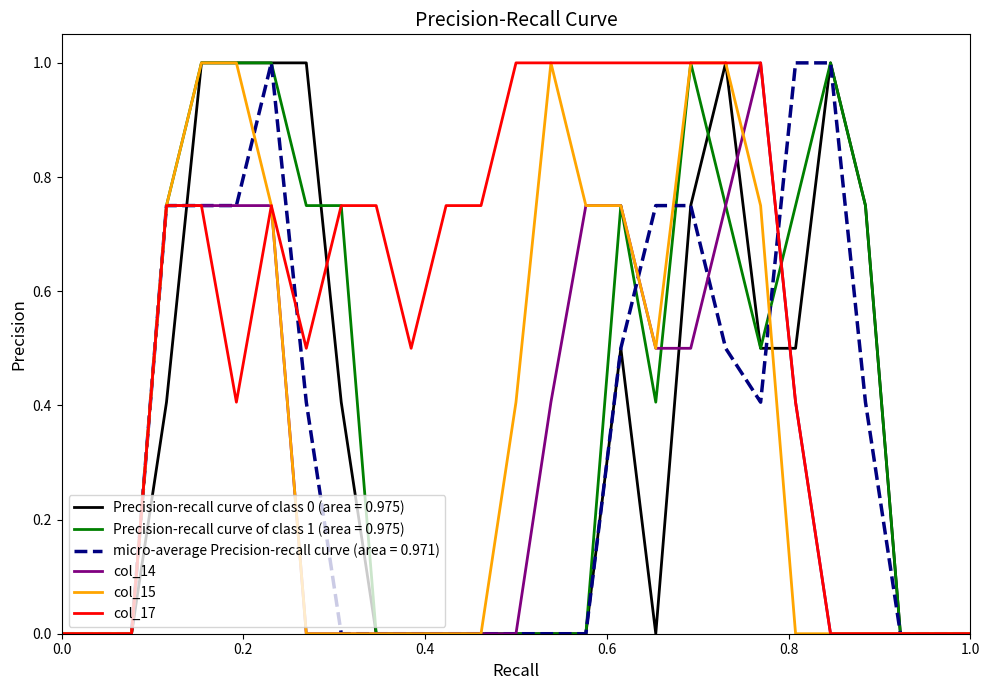

What is the average value of the col_14 series?

0.3